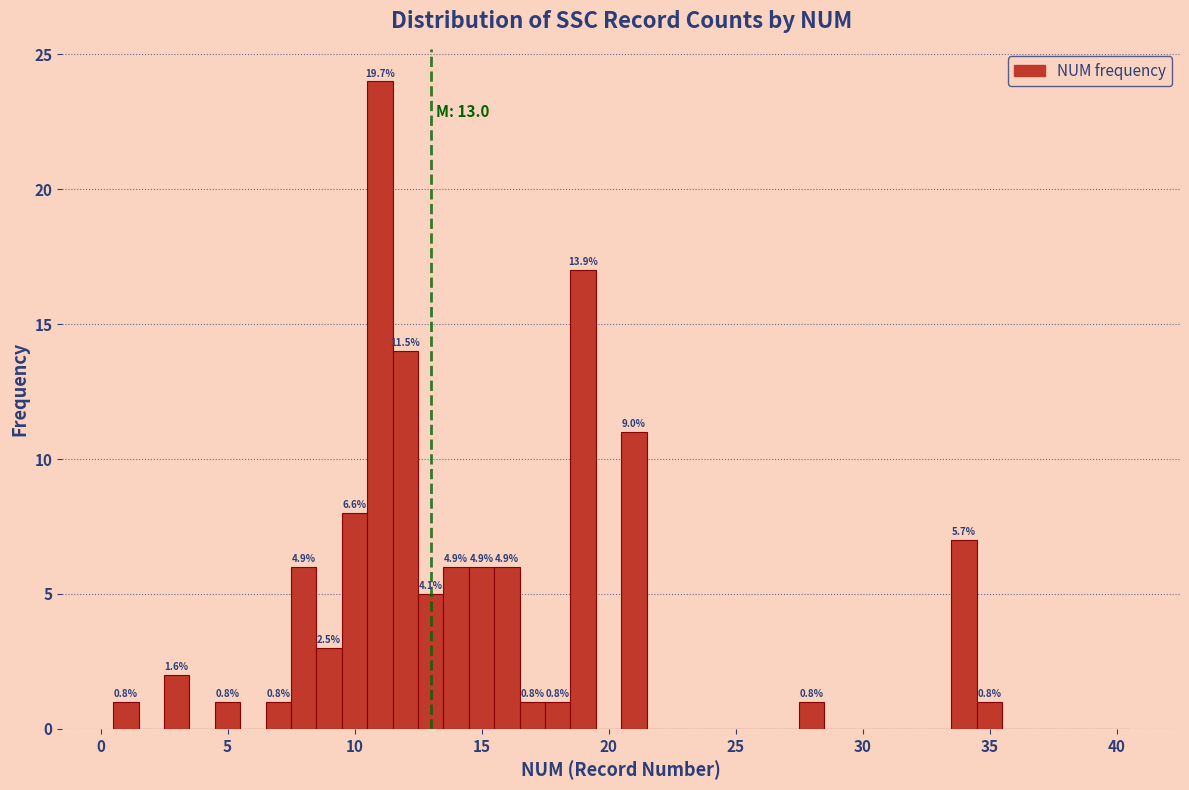

Around what value on the x-axis is the tallest bar? Give the approximate position of its centre, as read against the axis.

11.0